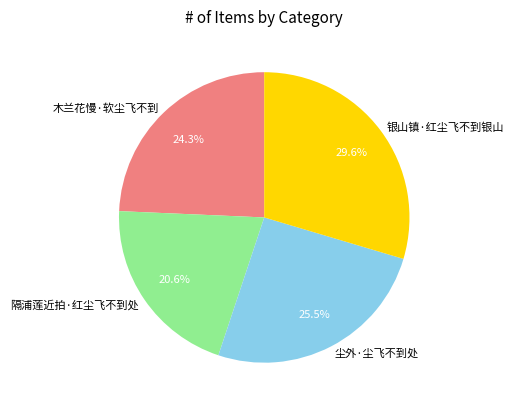

True or false: 银山镇·红尘飞不到银山 accounts for 23% of the total.

False